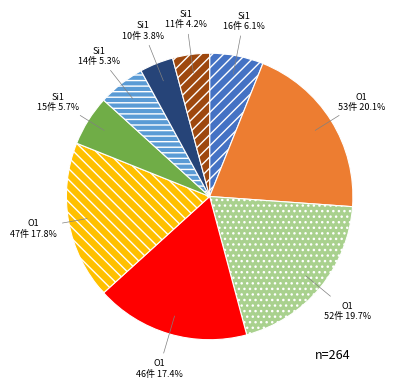

Is there a majority slice in this chart?

No